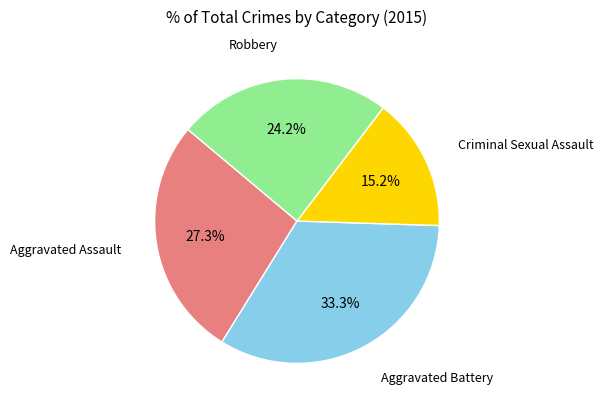

What percentage is the Aggravated Assault slice, to the nearest percent?

27%